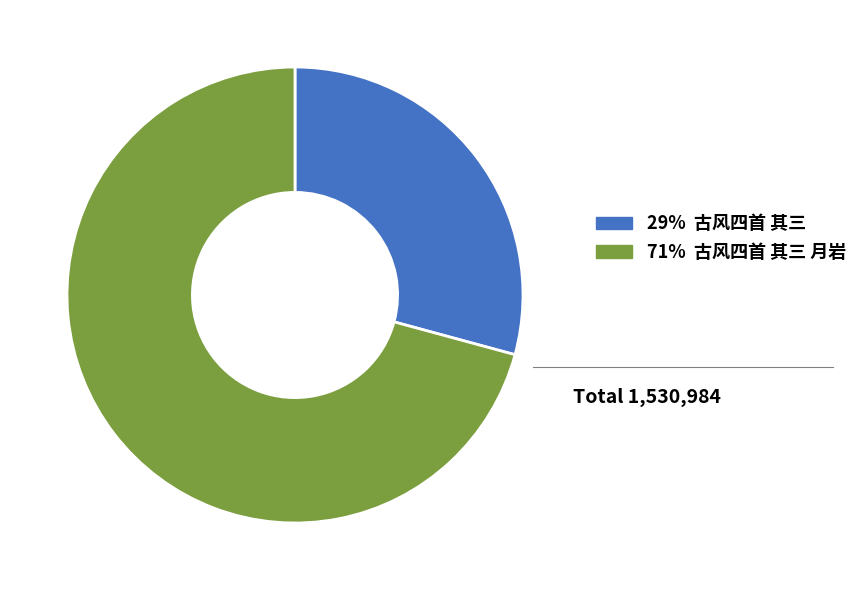

Is there a majority slice in this chart?

Yes